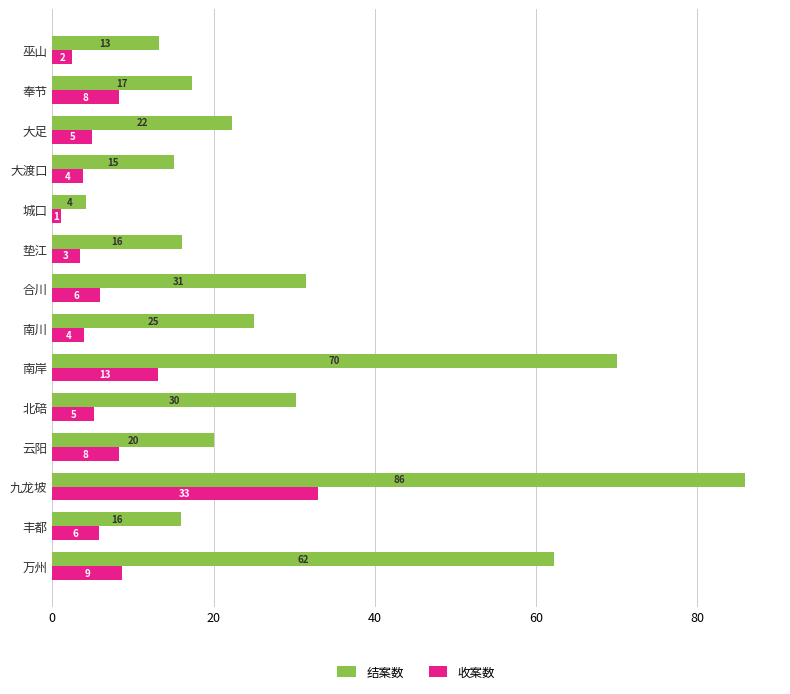

Which series has the widest spread of values?

结案数